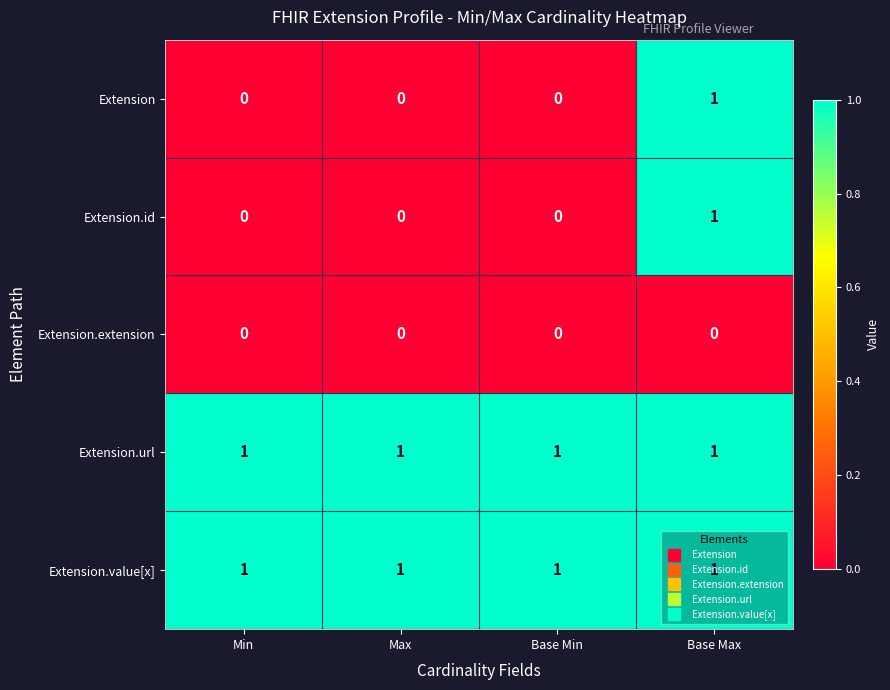

What is the sum of all Extension.value[x] values?

4